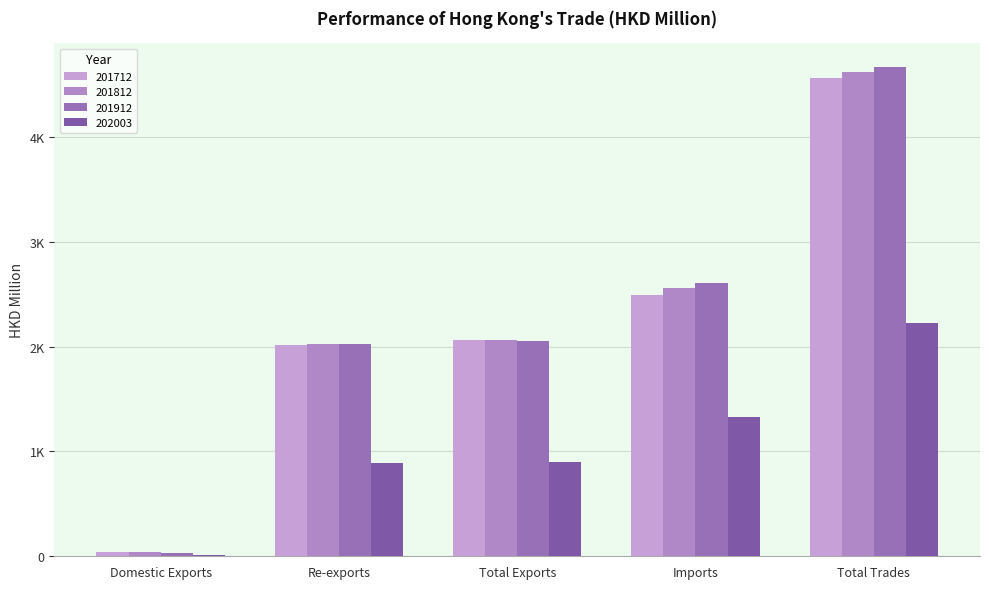

The 202003 series shows 12.8 at Domestic Exports. True or false?

True